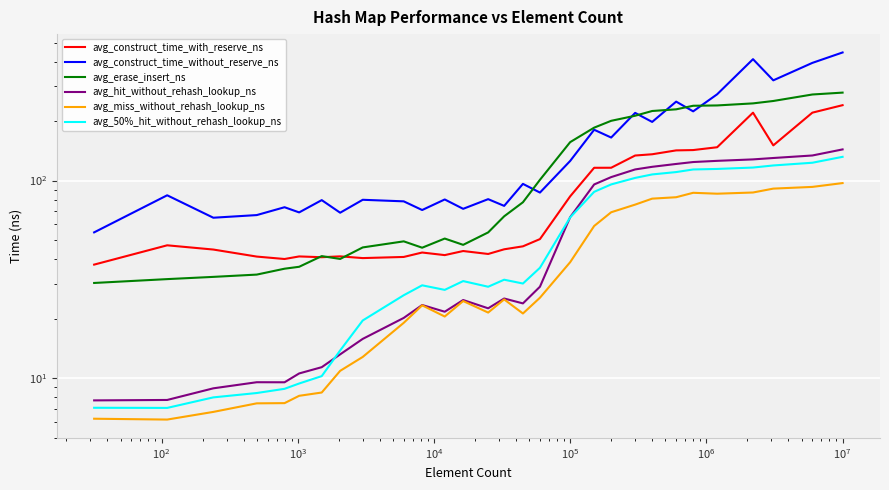

What is the value of the avg_construct_time_with_reserve_ns point at the 17th from the left?

50.6